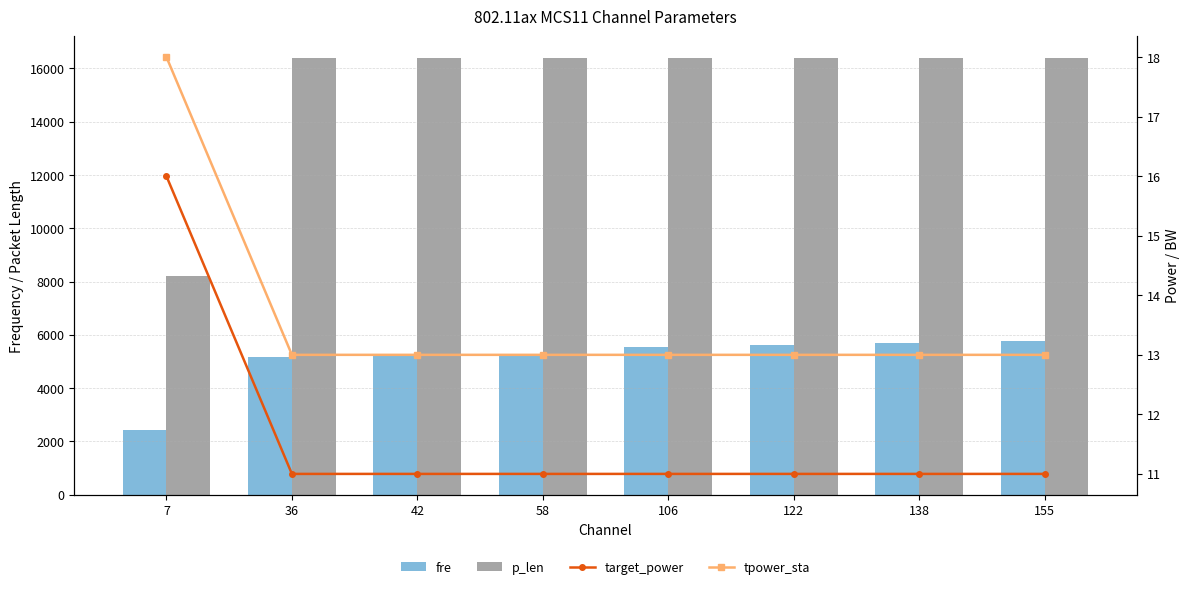

What is the approximate value of fre at 138, to the nearest 50?

5700